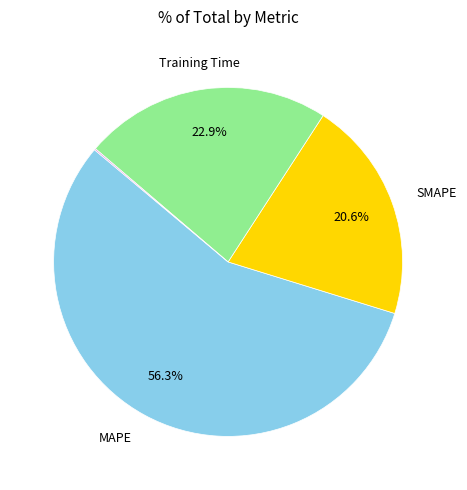

Is there a majority slice in this chart?

Yes